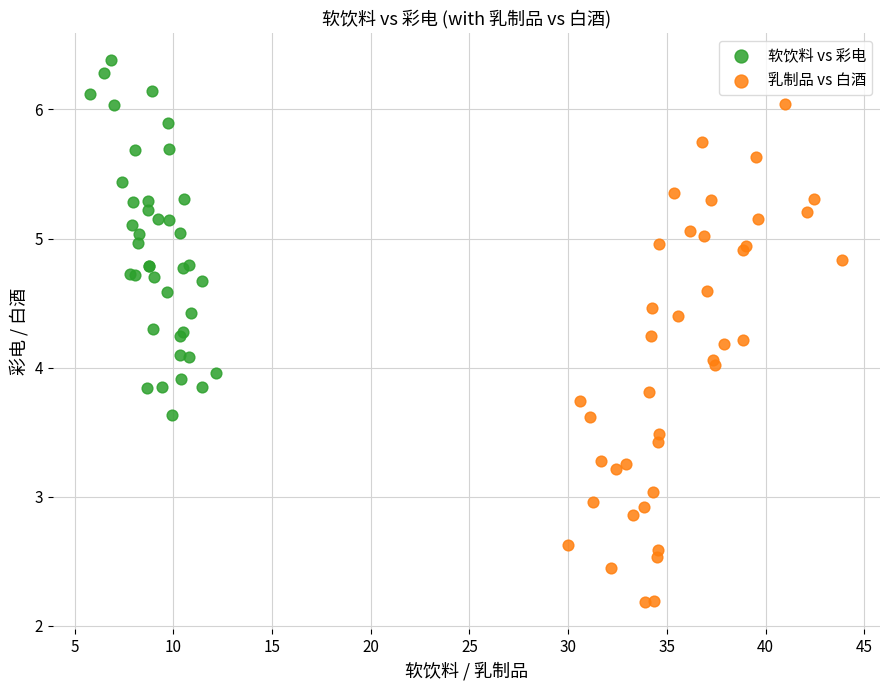

Which series has the largest Y range (max minus min)?

乳制品 vs 白酒